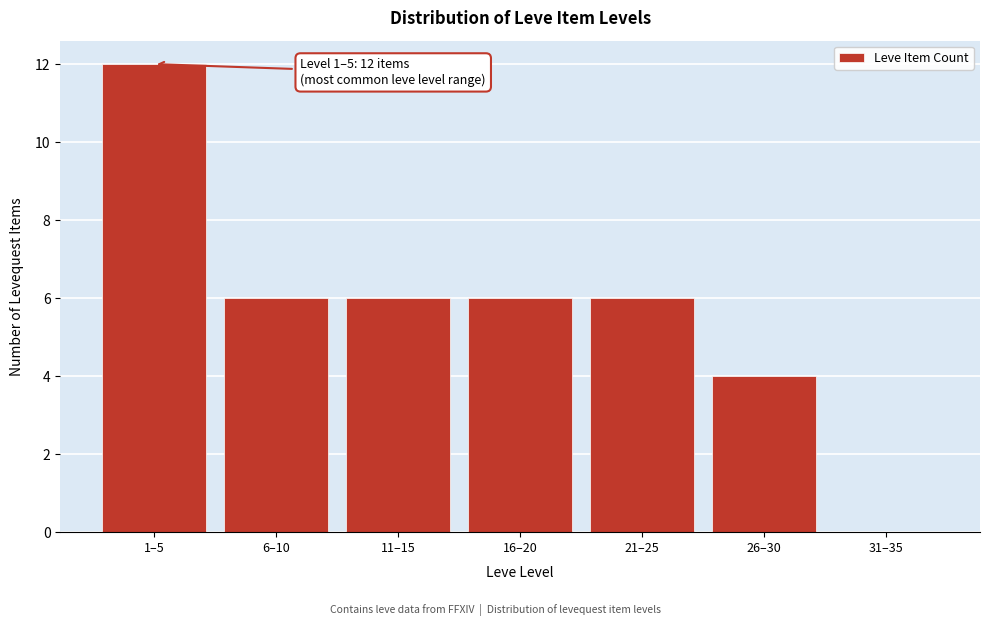

Reading left to right, list all the values displayed in this chart.

1–5=12	6–10=6	11–15=6	16–20=6	21–25=6	26–30=4	31–35=0